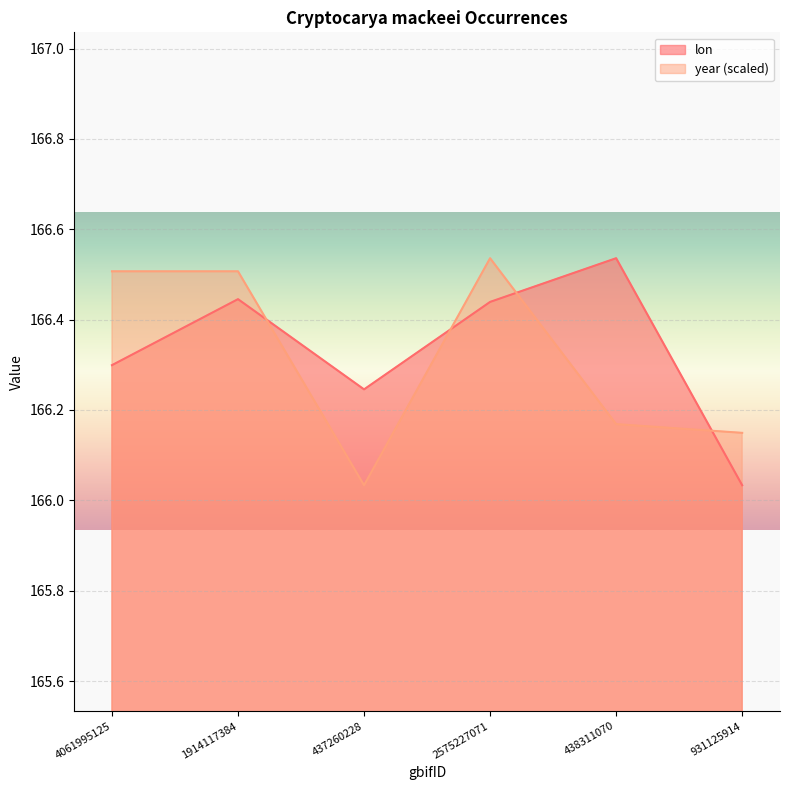

Between 437260228 and 931125914, which series saw the biggest shift?

lon